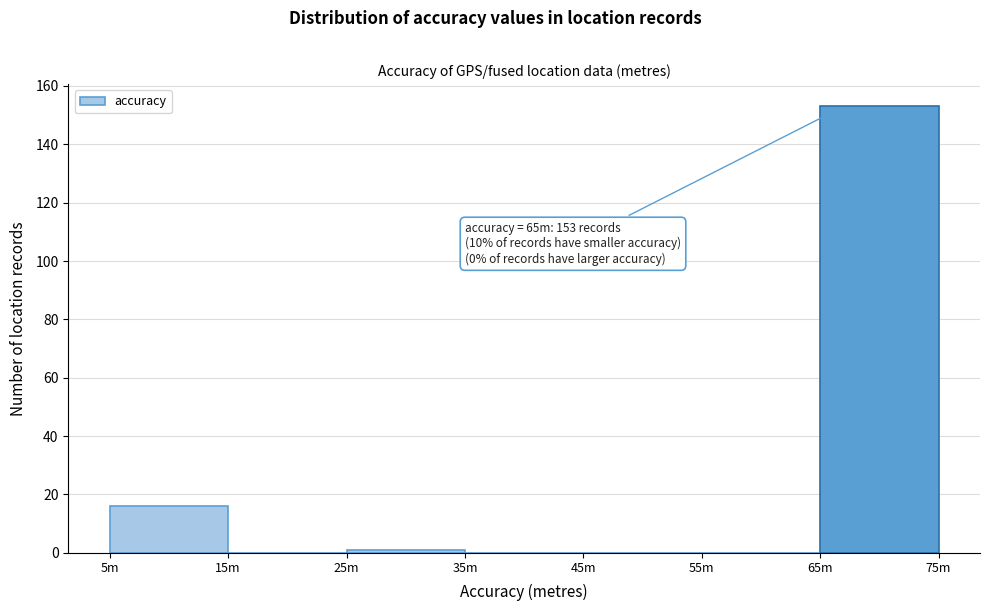

Reading right to left, list all the values displayed in this chart.

65m=153	55m=0	45m=0	35m=0	25m=1	15m=0	5m=16